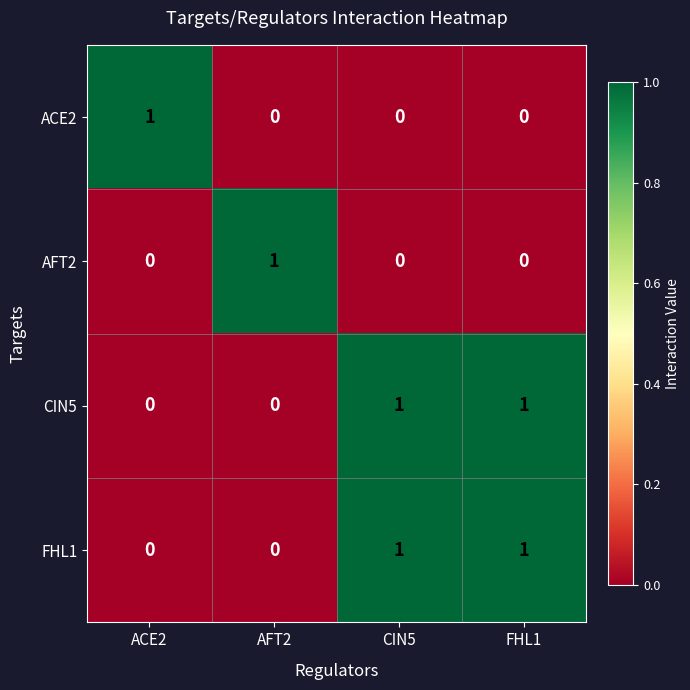

At which label does AFT2 reach its peak?

AFT2